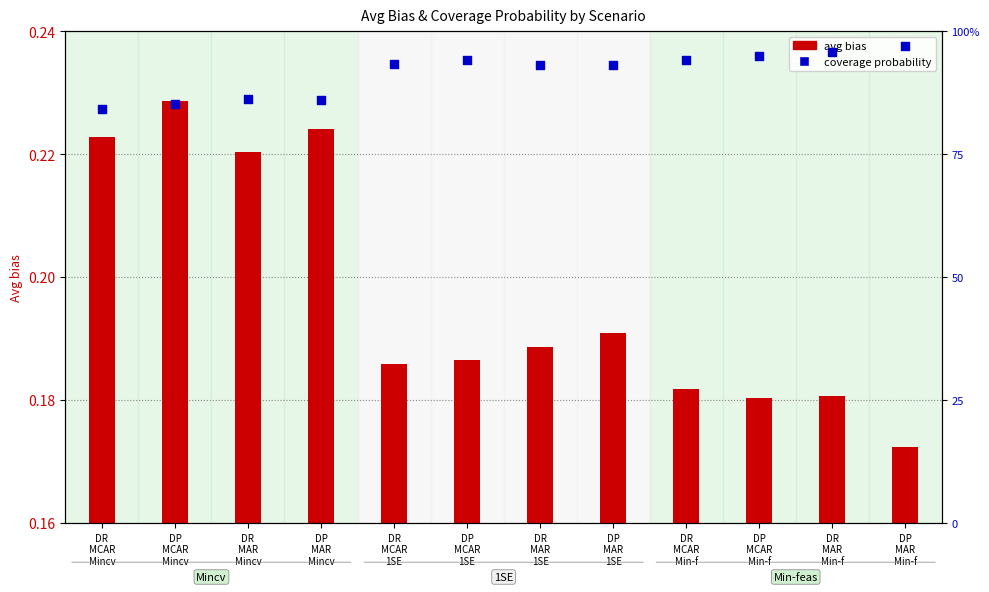

Is the value of avg bias at DR
MCAR
Min-f greater than the value of coverage probability at DP
MAR
Min-f?

No